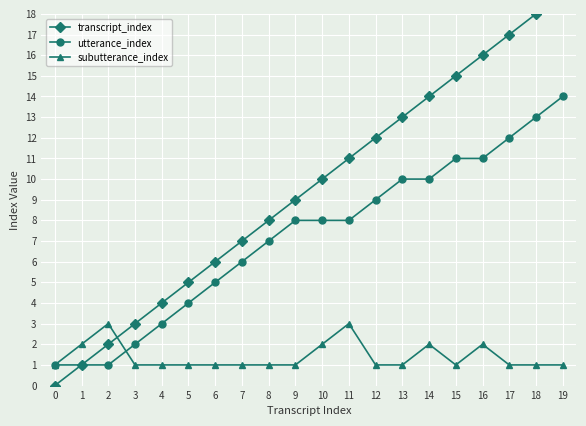

The value of subutterance_index at 1 is 2. True or false?

True